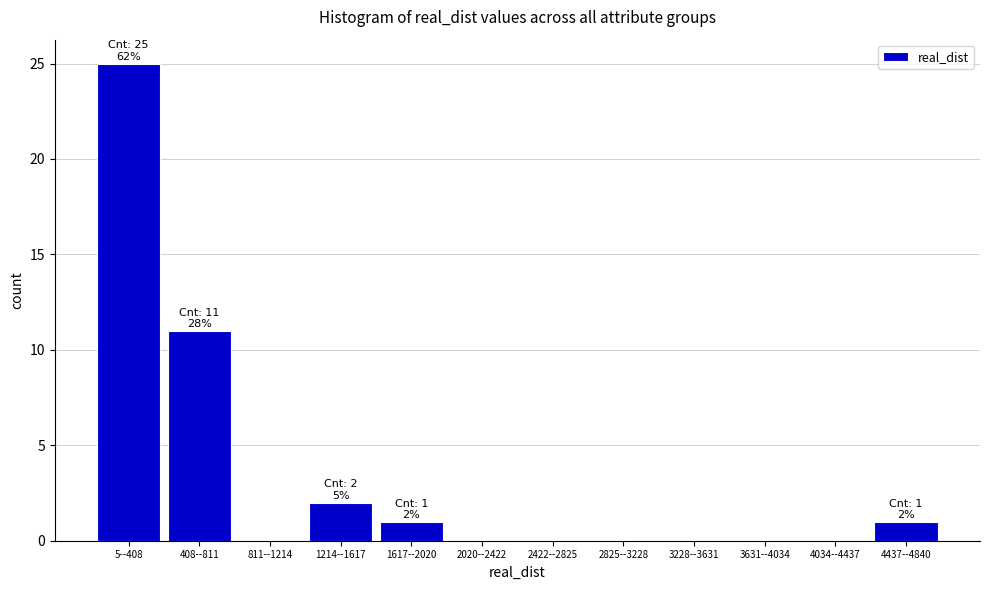

Reading right to left, what are all the values shown in this chart?

4437--4840=1	4034--4437=0	3631--4034=0	3228--3631=0	2825--3228=0	2422--2825=0	2020--2422=0	1617--2020=1	1214--1617=2	811--1214=0	408--811=11	5--408=25